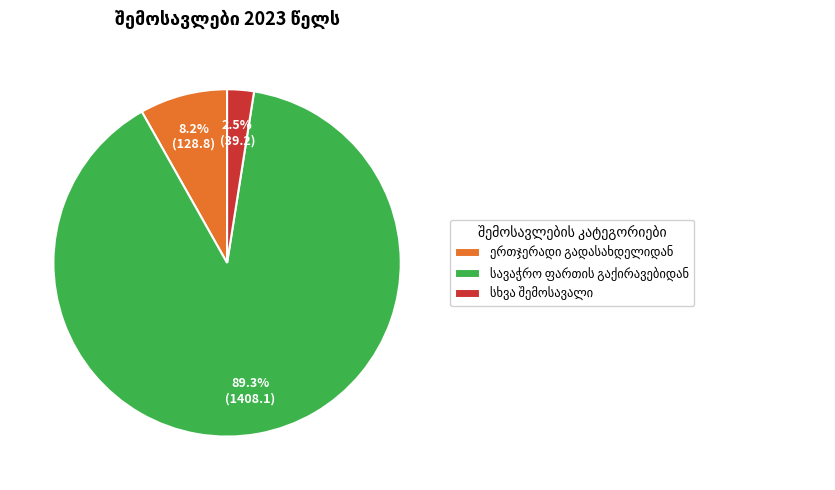

Is there any slice that represents more than half of the pie?

Yes